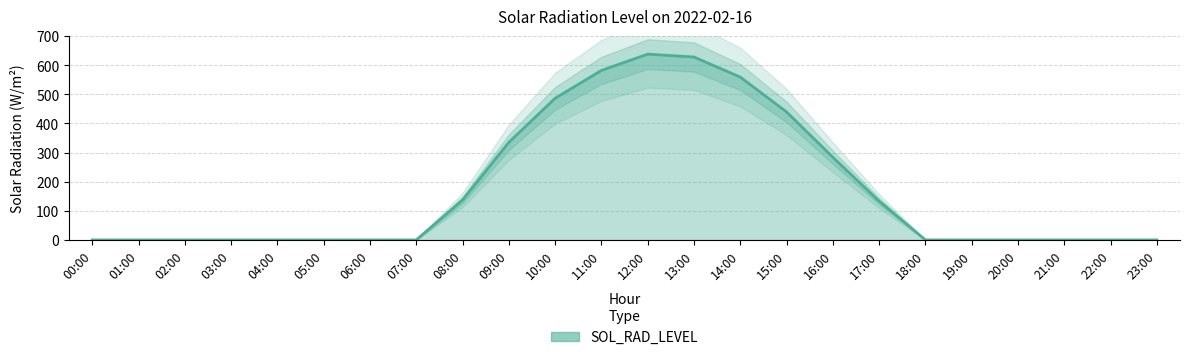

Does the chart have visible grid lines?

Yes